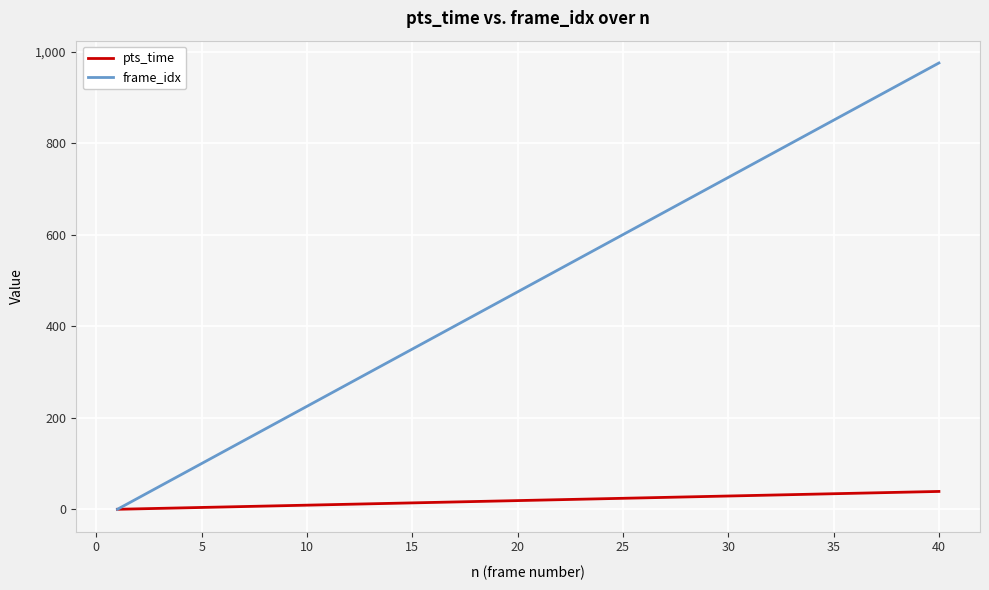

Which series has the largest total across all categories?

frame_idx